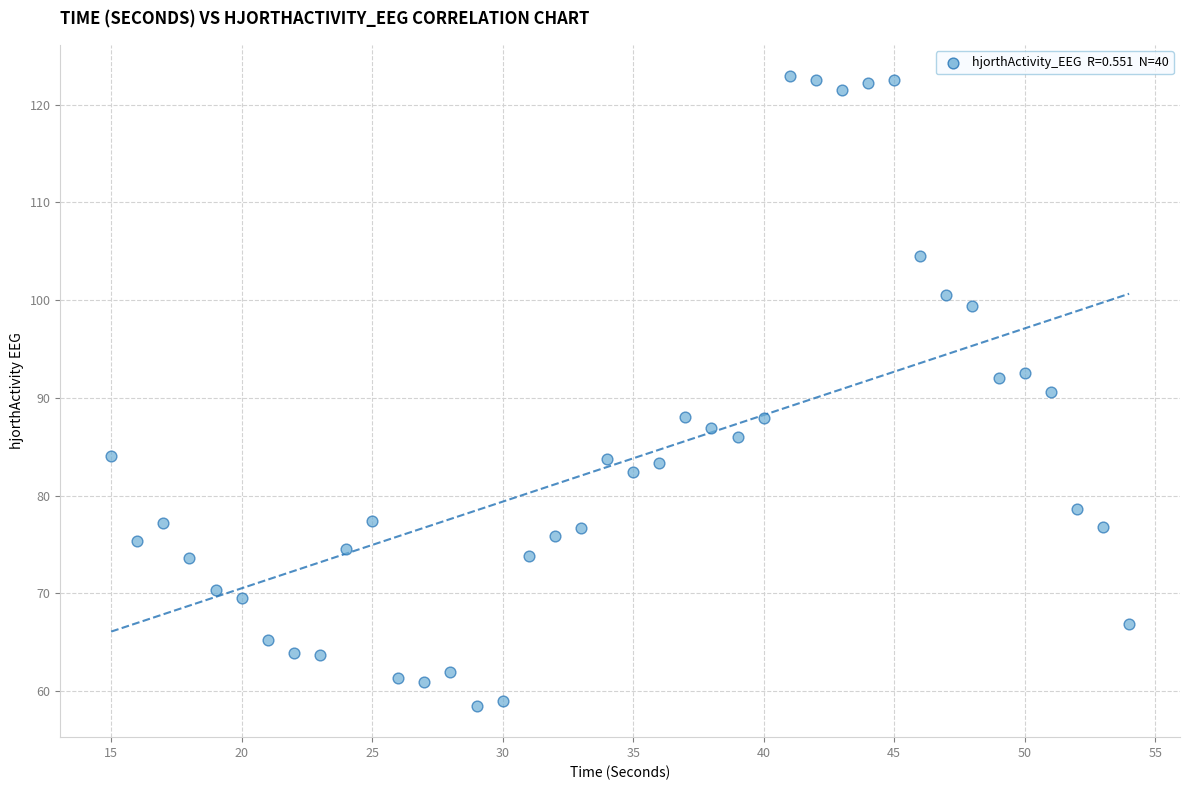

What is the range of Y values (max minus min)?

64.4